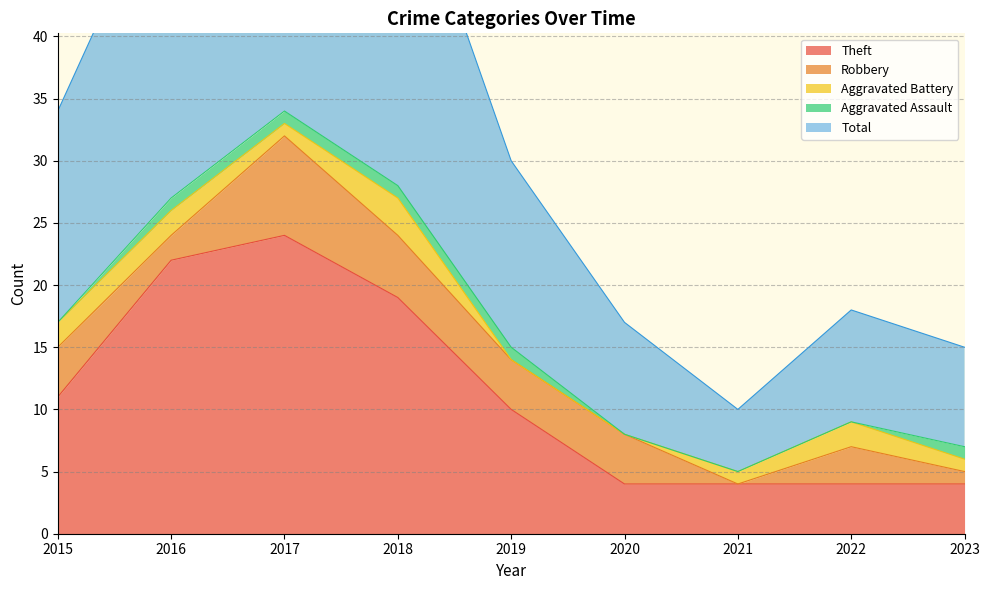

At 2021, list the series in order from smallest to largest.

Robbery, Aggravated Assault, Aggravated Battery, Theft, Total